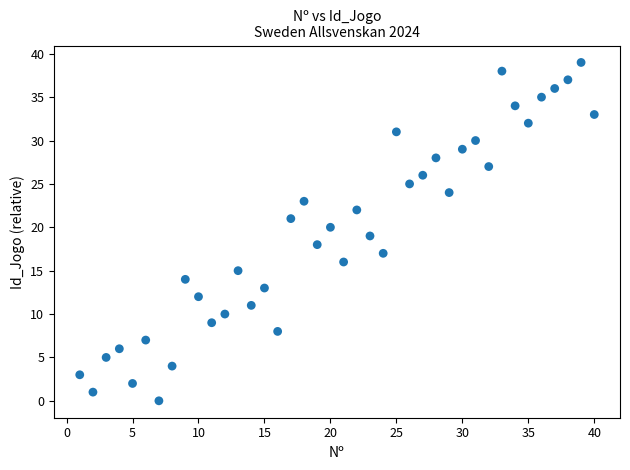

What is the range of Y values (max minus min)?

39